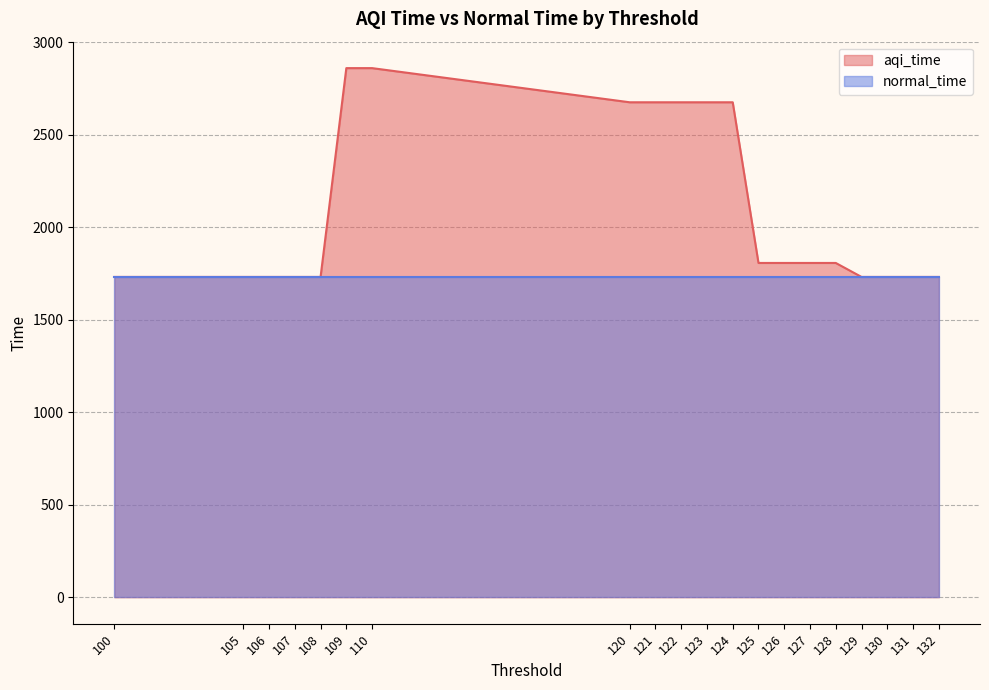

Rank the series by their average value, from lowest to highest.

normal_time, aqi_time